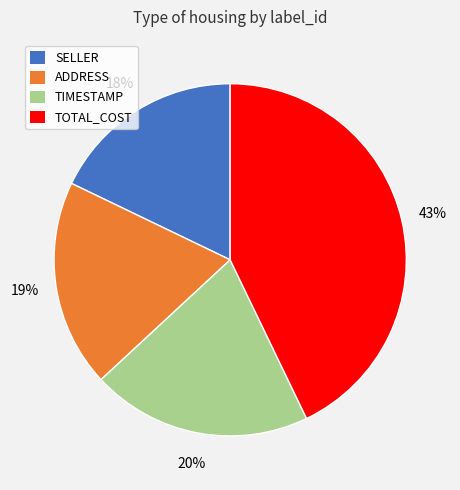

Does any single category account for the majority?

No